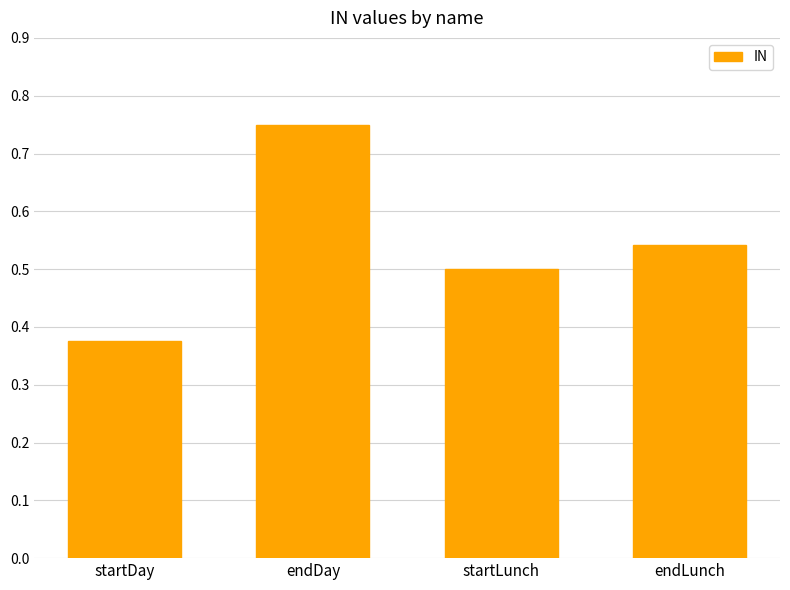

What is the sum of the values at endDay and startDay?

1.1